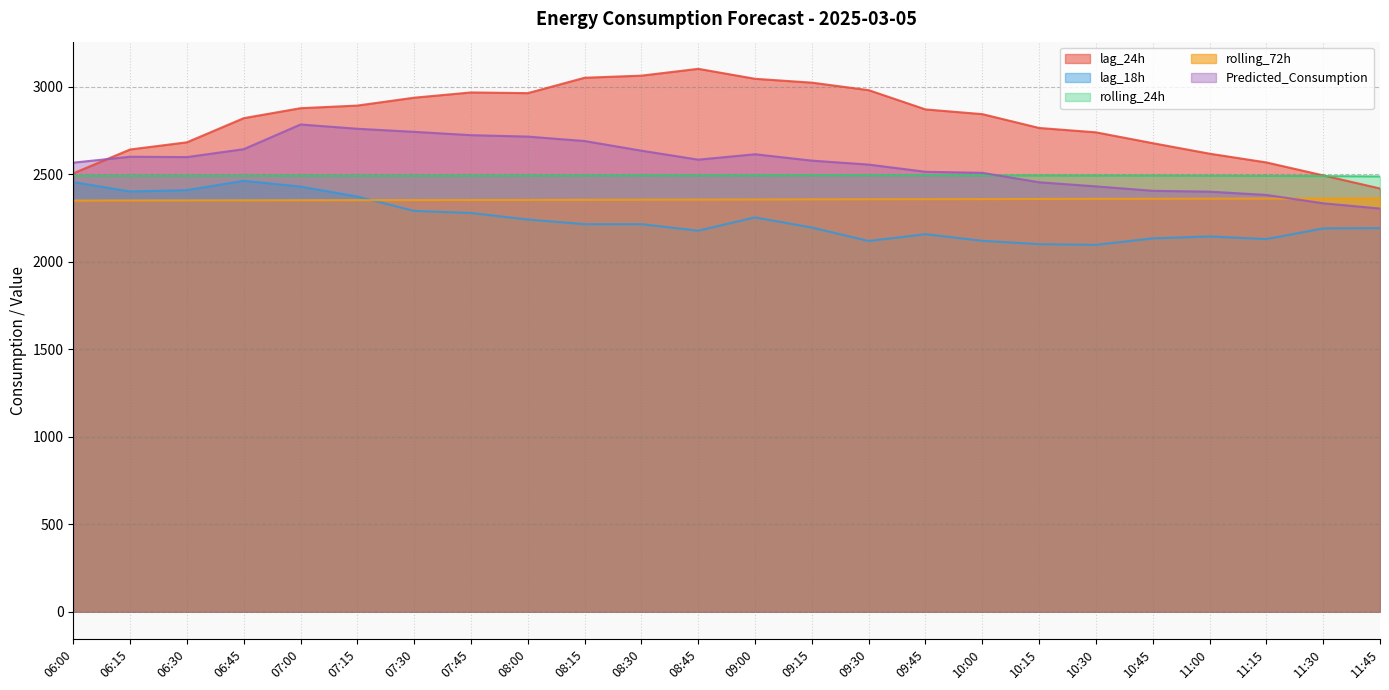

At which label is rolling_24h closest to 2491?

11:15